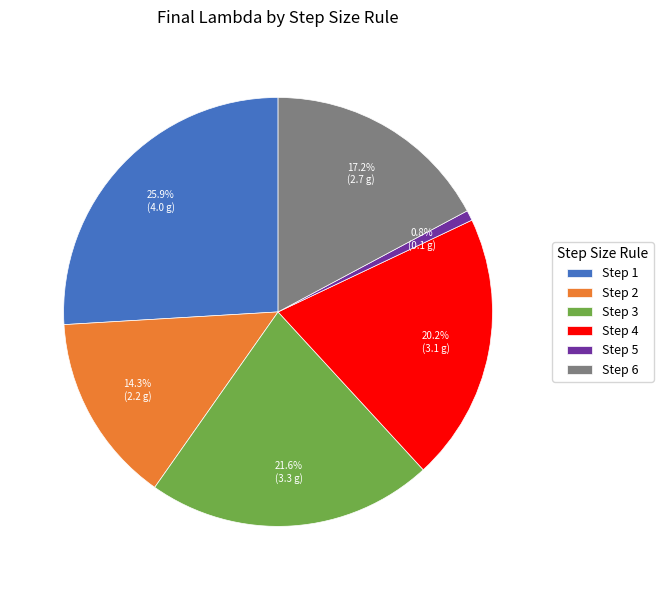

How many segments does this pie chart have?

6